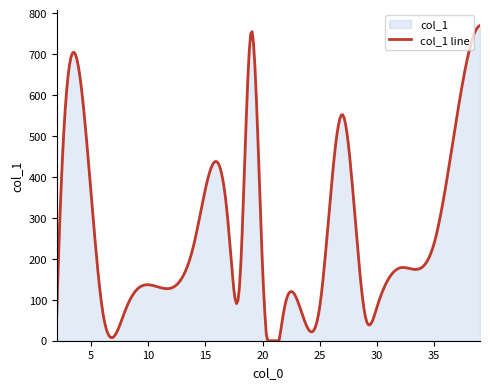

What is the greatest value displayed?

770.0